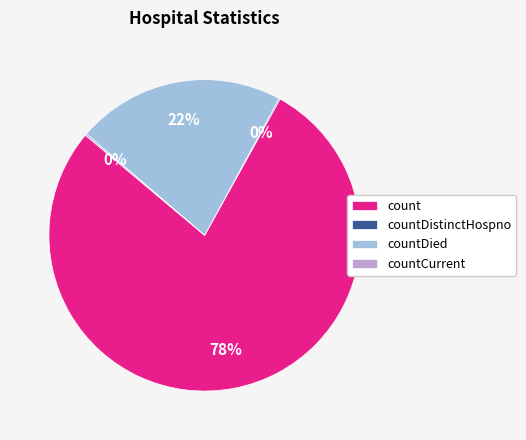

To the nearest percent, what percentage of the pie is countDied?

22%